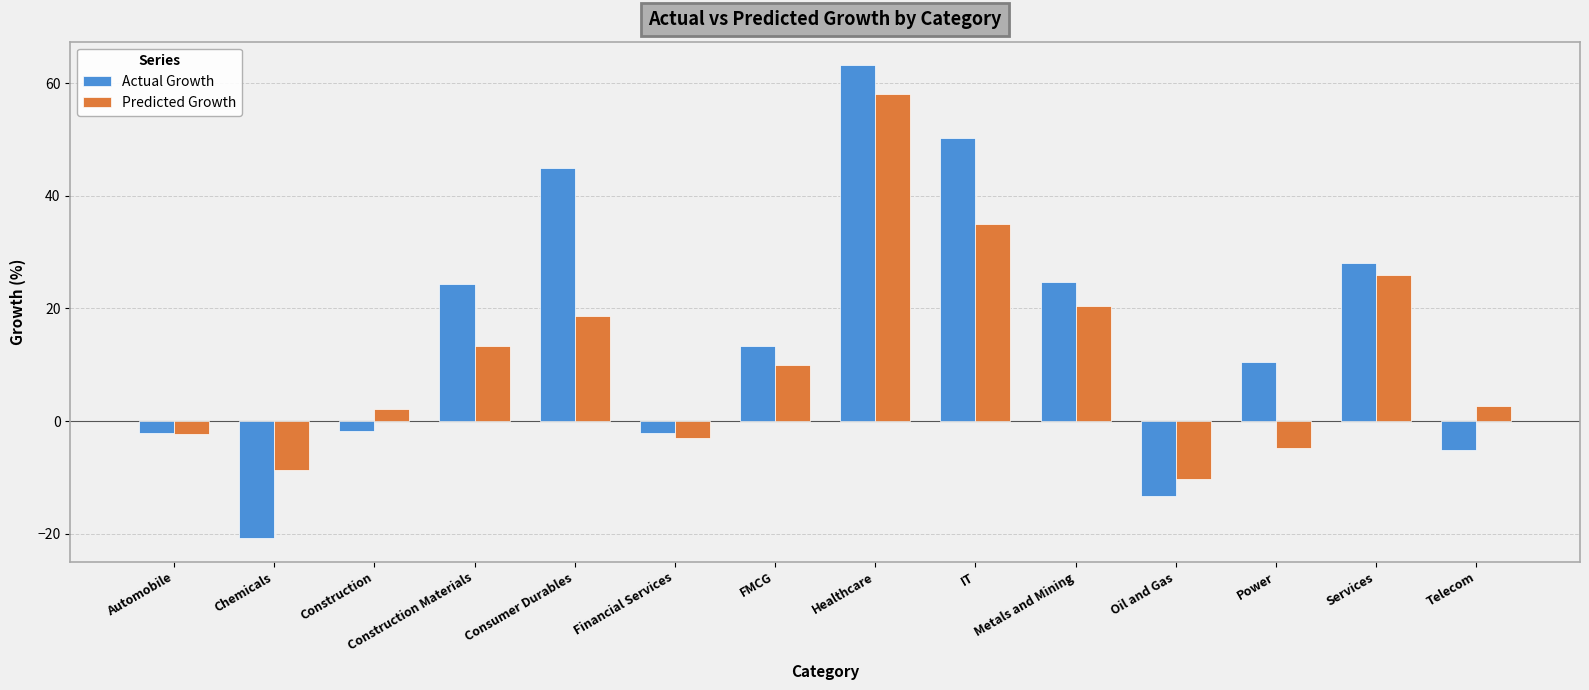

True or false: Predicted Growth has a value of 58.0 at Healthcare.

True